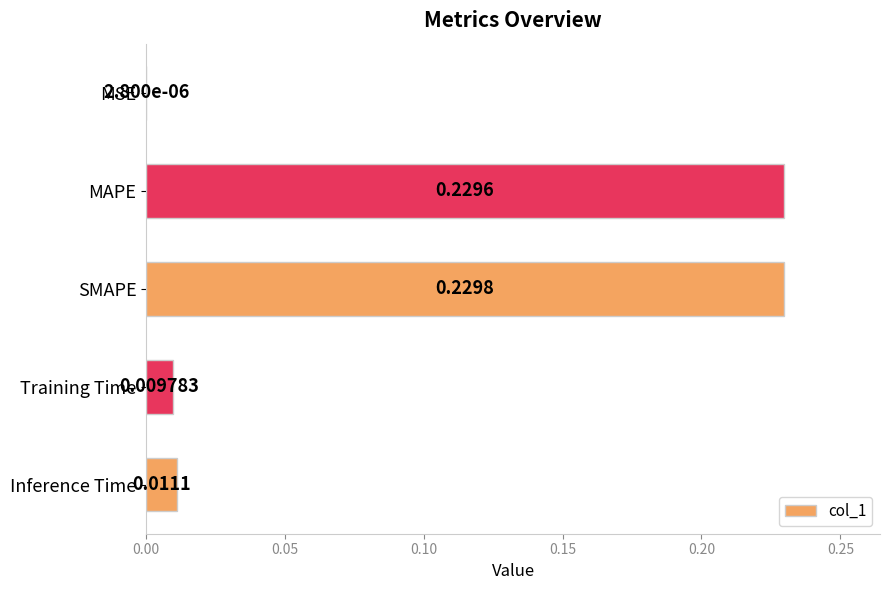

At which label is the value closest to 0?

MSE